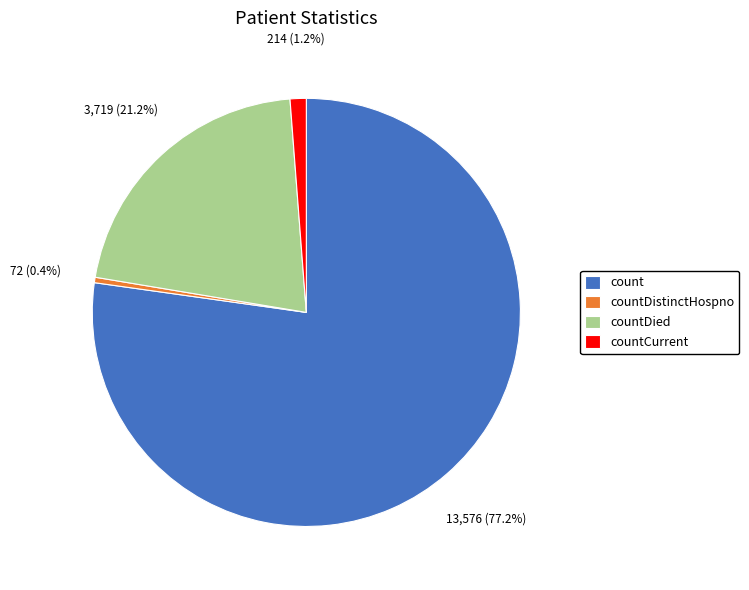

How many slices are in this pie chart?

4